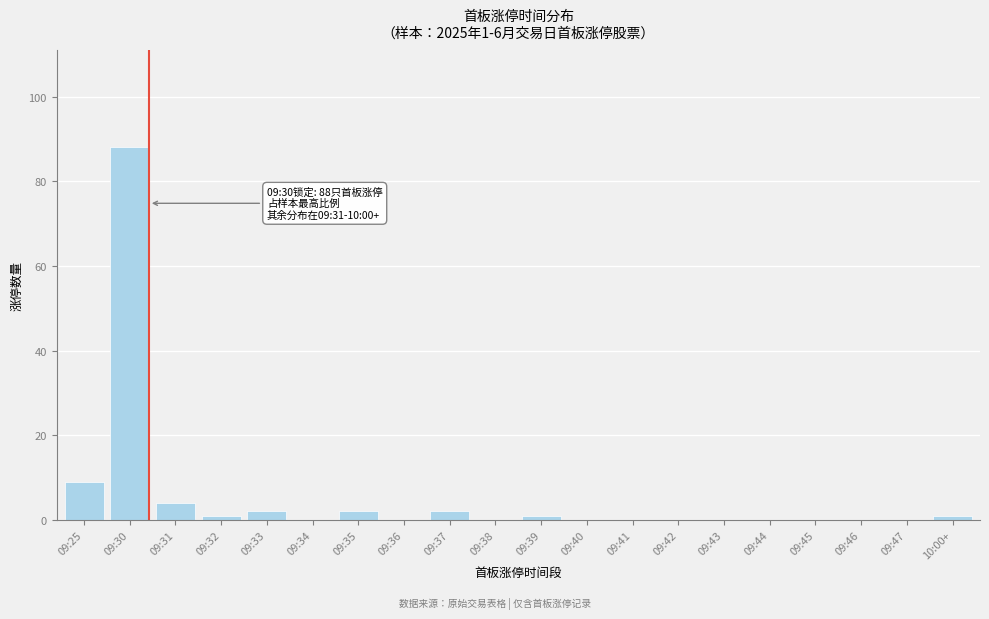

Reading left to right, transcribe all the data shown in this chart.

09:25=9	09:30=88	09:31=4	09:32=1	09:33=2	09:34=0	09:35=2	09:36=0	09:37=2	09:38=0	09:39=1	09:40=0	09:41=0	09:42=0	09:43=0	09:44=0	09:45=0	09:46=0	09:47=0	10:00+=1